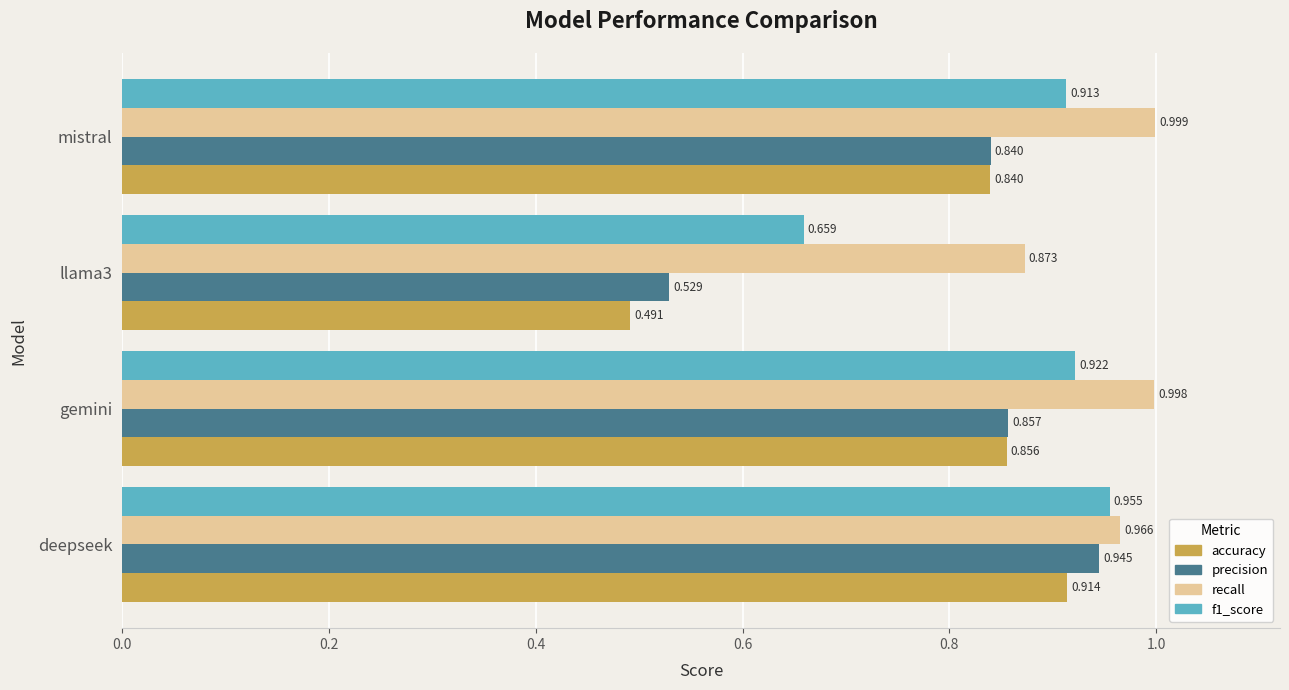

At which category does the chart reach its peak across all series?

mistral